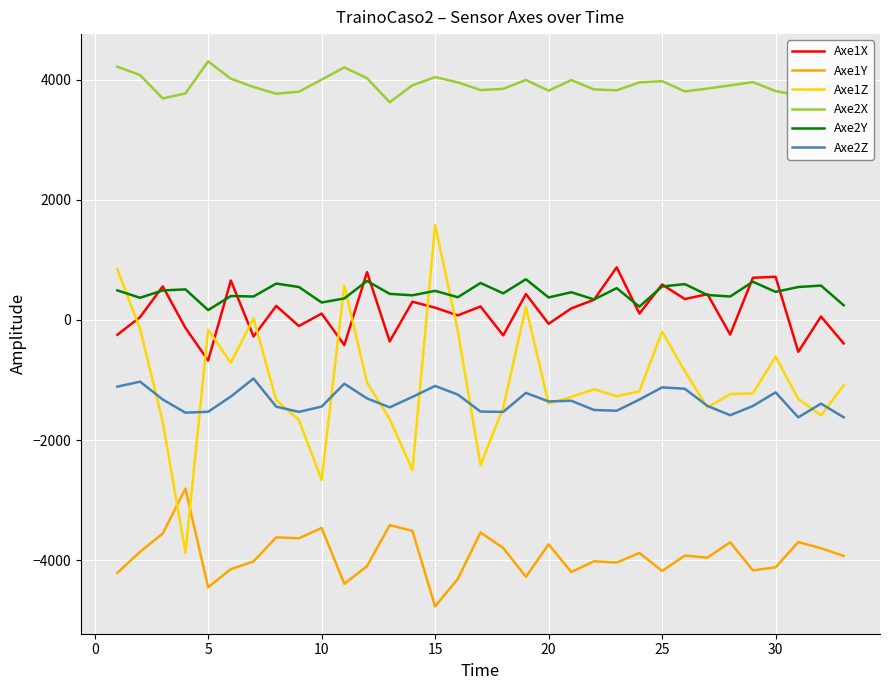

True or false: Axe1X and Axe1Z intersect in this chart.

True